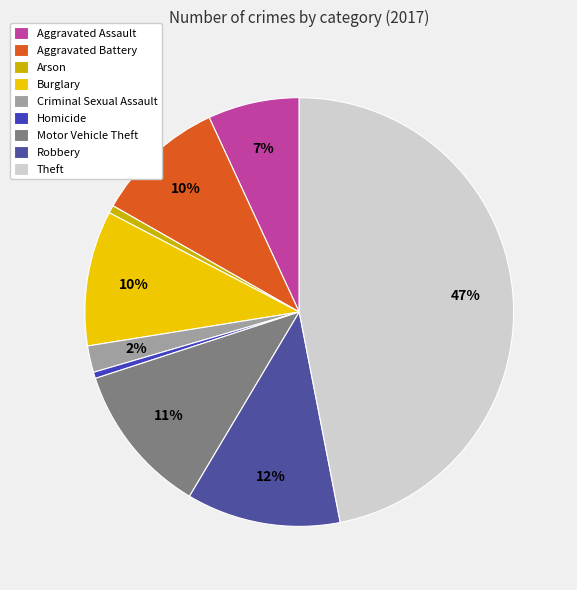

The Aggravated Assault slice represents 15% of the pie. True or false?

False